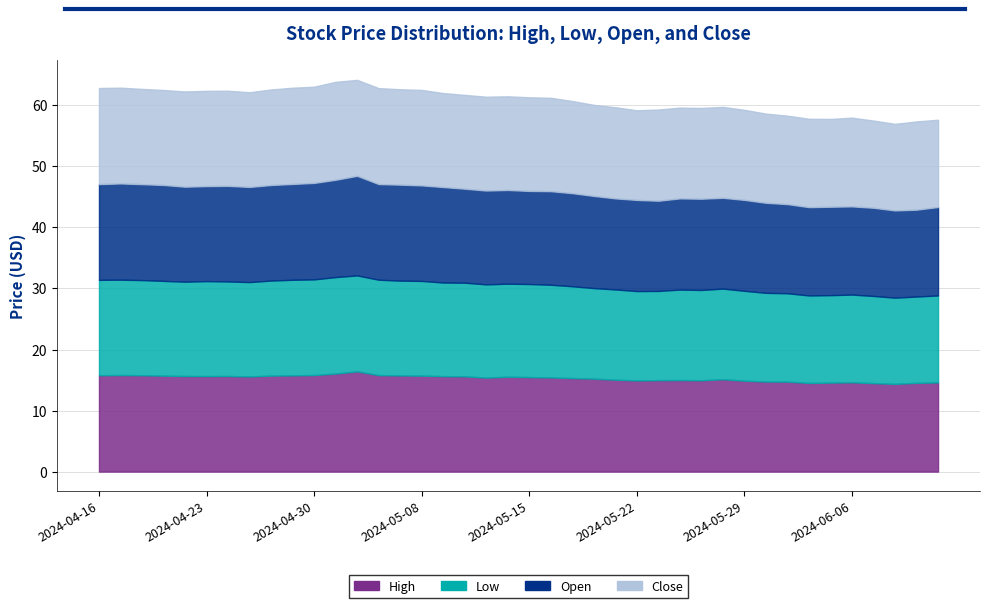

At which label does Open first exceed 15?

2024-04-16